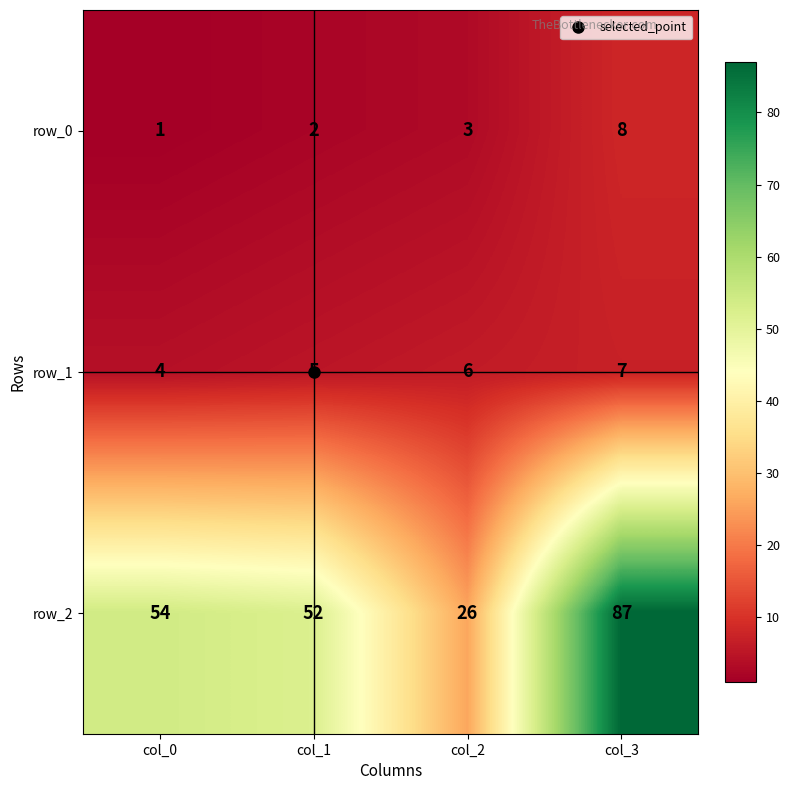

True or false: row_2 has a value of 75 at col_1.

False